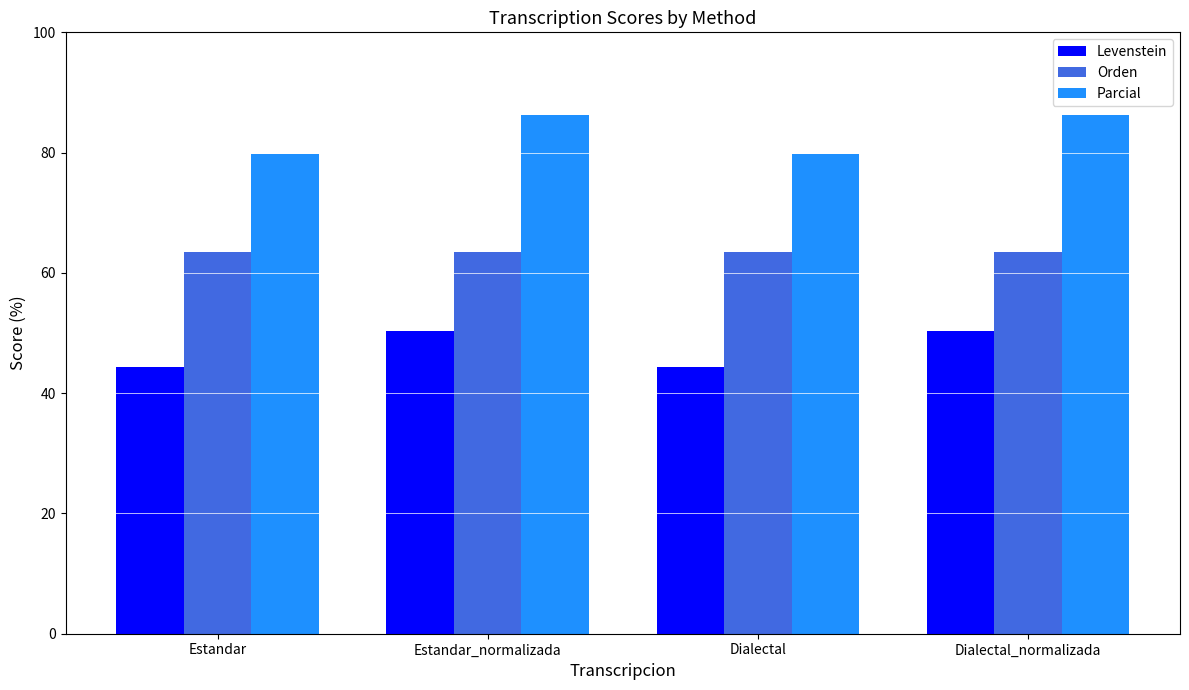

What is the difference between the Levenstein values at Estandar and Dialectal_normalizada?

6.0